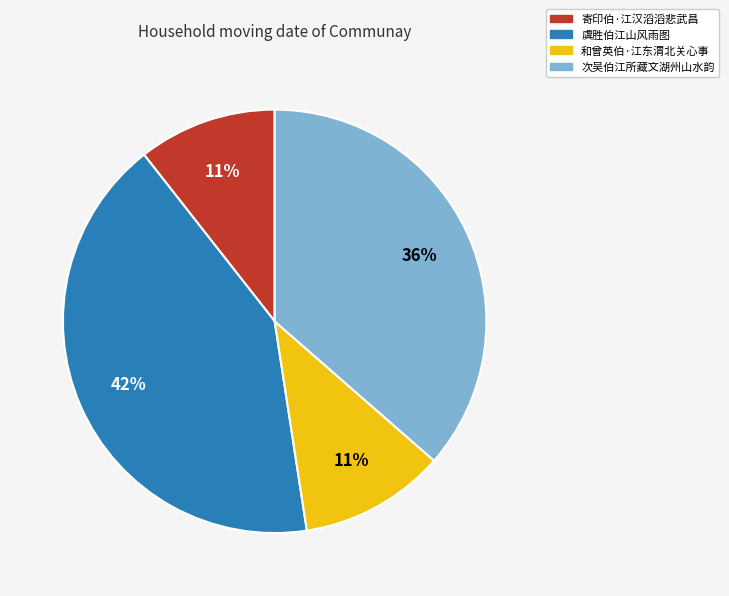

Which has a higher value, 寄印伯·江汉滔滔悲武昌 or 次吴伯江所藏文湖州山水韵?

次吴伯江所藏文湖州山水韵